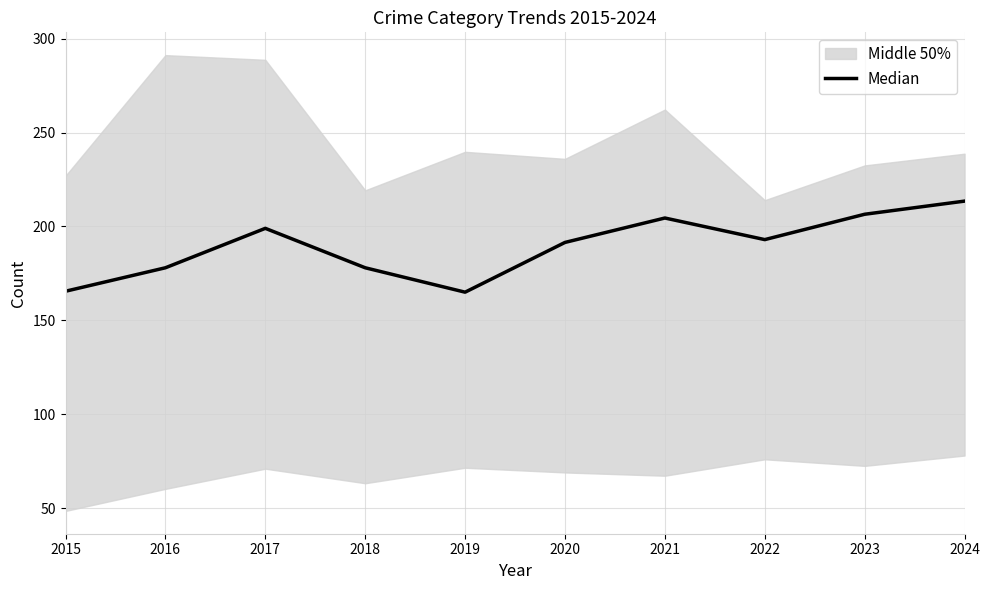

What is the value of the 10th point from the left?

213.5